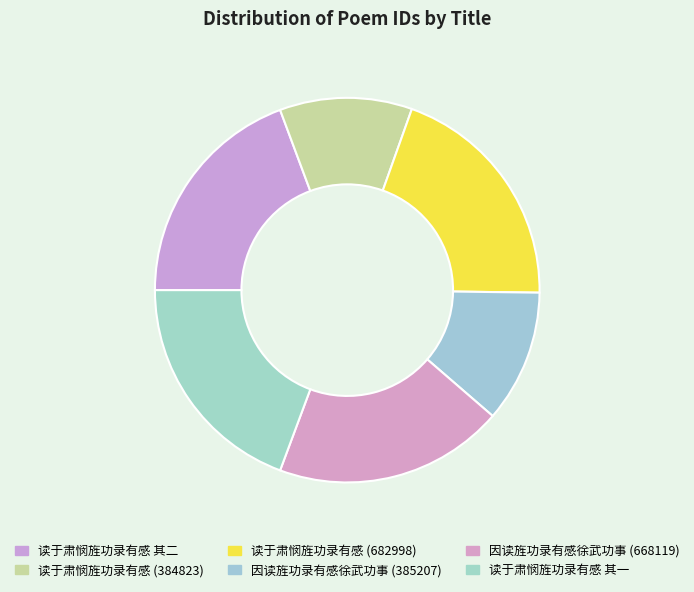

To the nearest percent, what is the combined percentage of 读于肃悯旌功录有感 其一 and 读于肃悯旌功录有感 其二?

39%